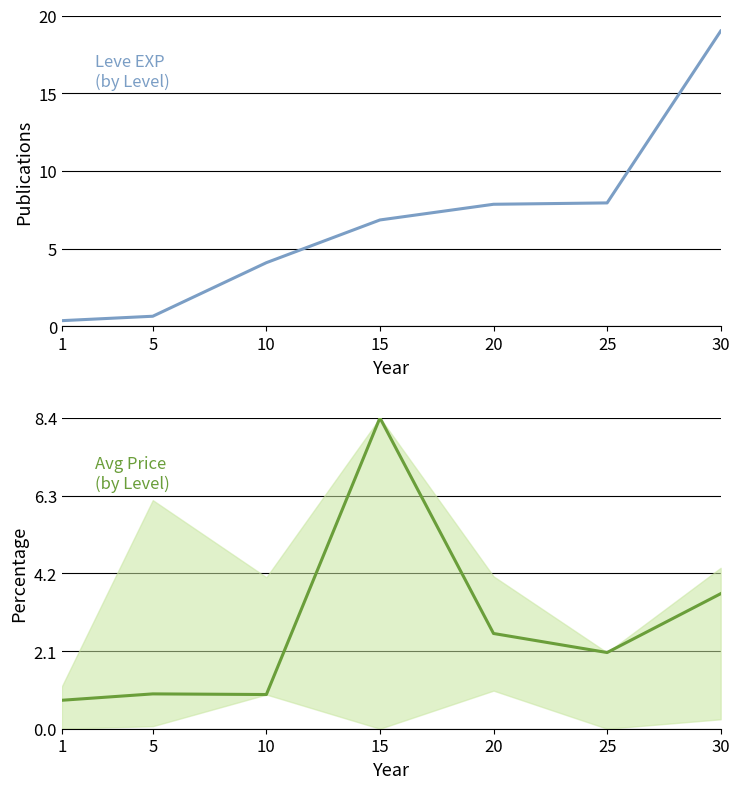

Which series ends up on top after the final intersection of Leve EXP
(normalized) and currentAveragePrice
(normalized)?

Leve EXP
(normalized)